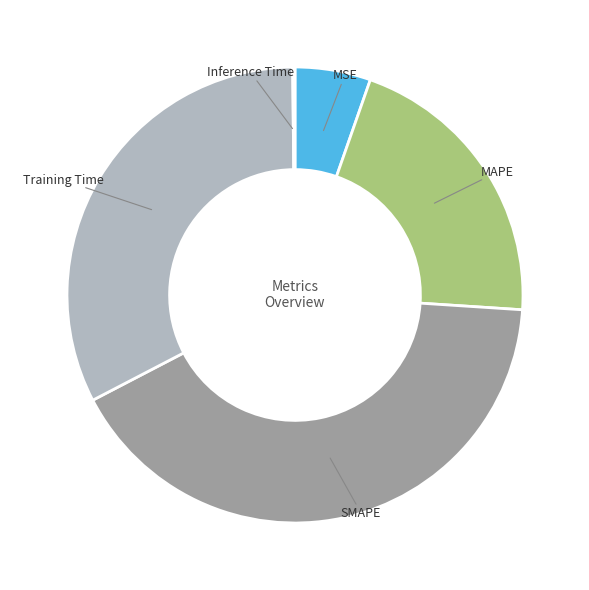

Does any single category account for the majority?

No